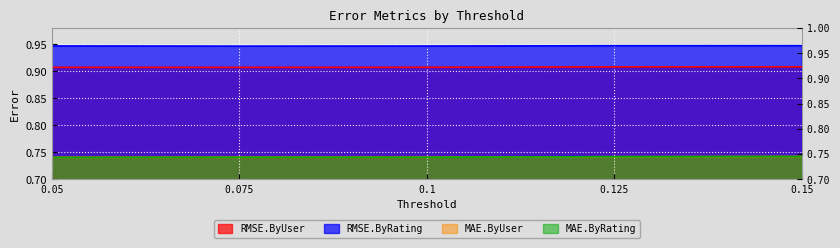

What are all the series names shown in the legend?

RMSE.ByUser, RMSE.ByRating, MAE.ByUser, MAE.ByRating